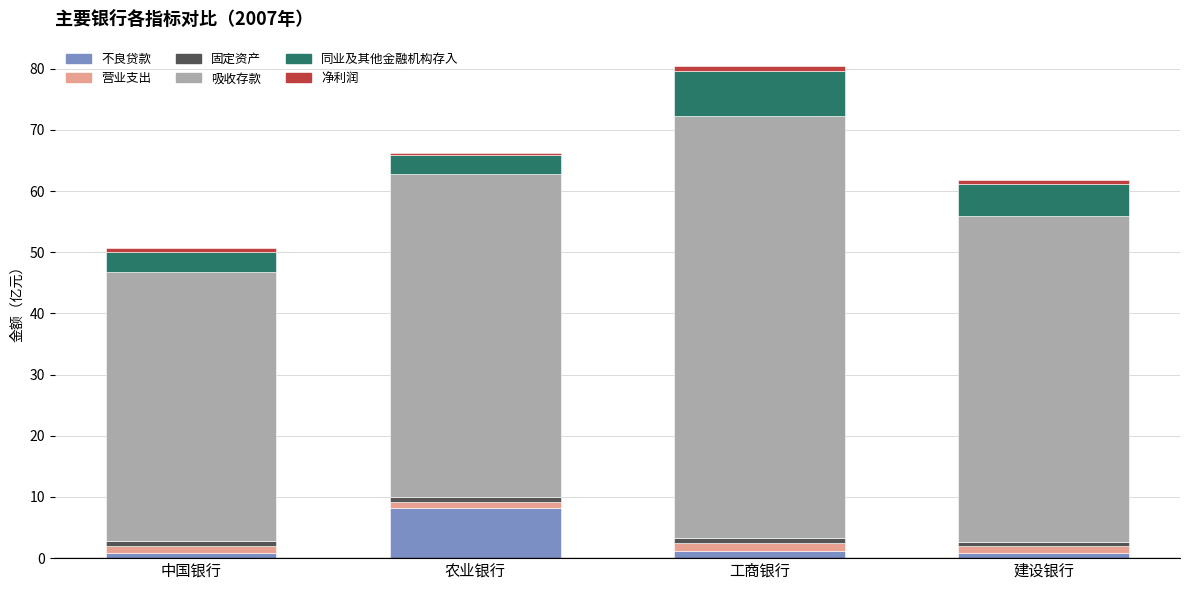

At which label does 不良贷款 reach its peak?

农业银行